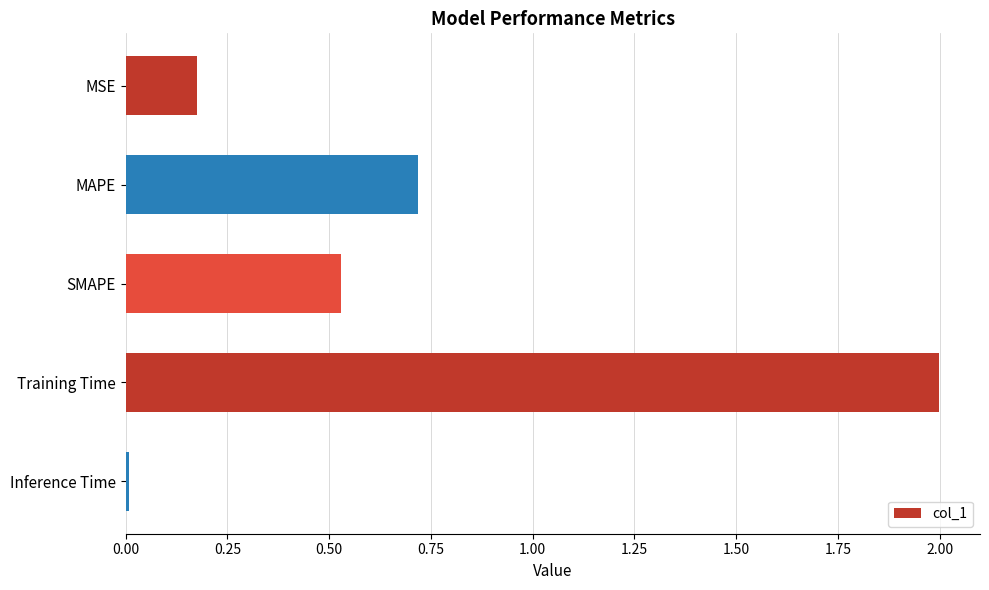

What position from the bottom is Training Time?

2